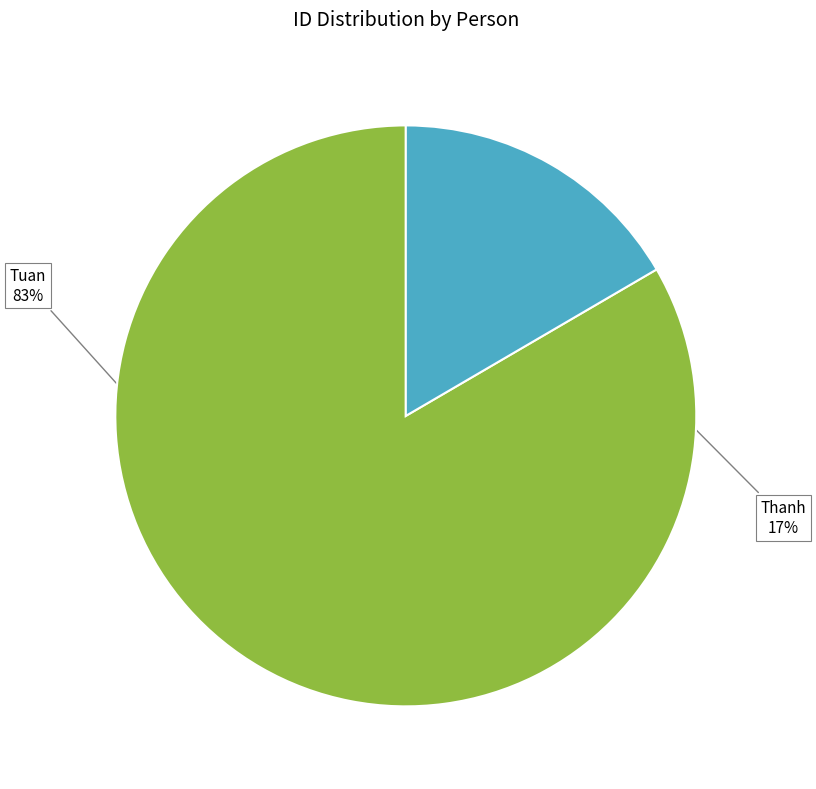

Is there a majority slice in this chart?

Yes